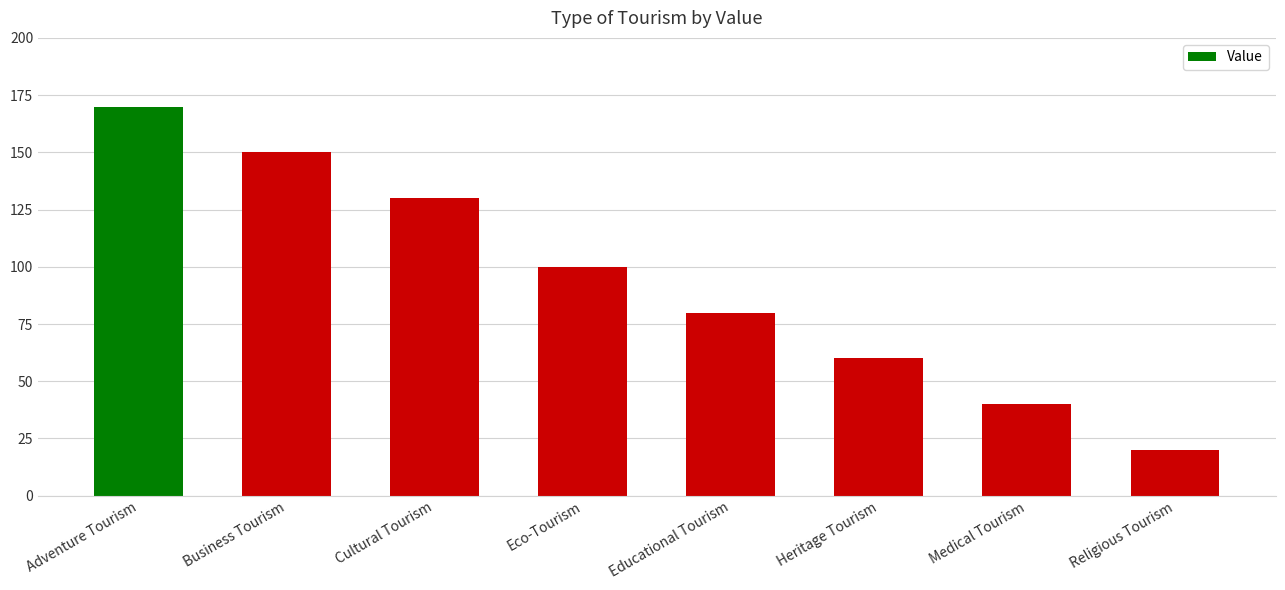

Which category has the lowest value across all series?

Religious Tourism